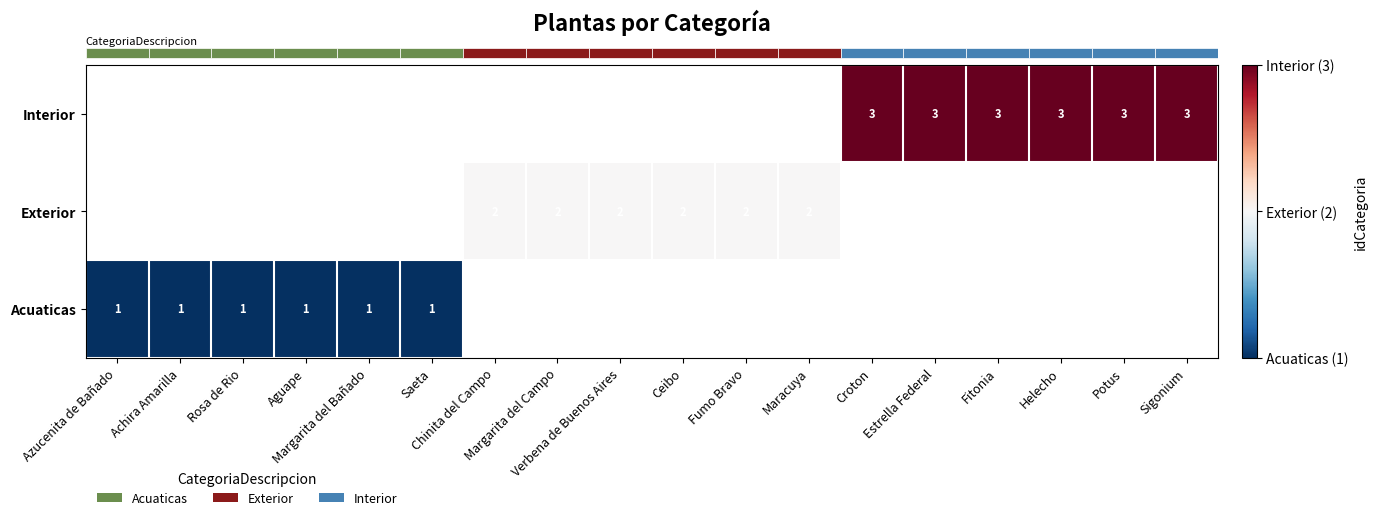

Which label corresponds to the largest value in the chart?

Croton